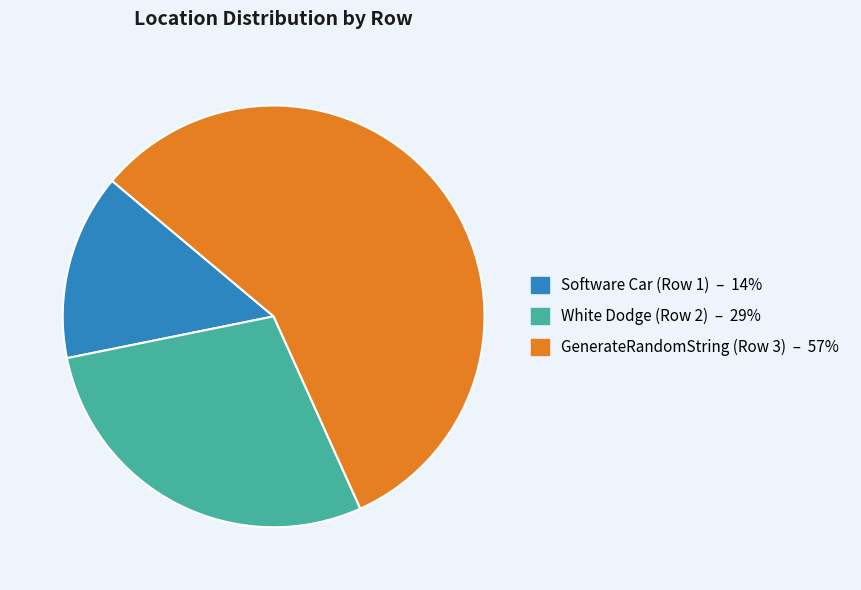

Is there a majority slice in this chart?

Yes